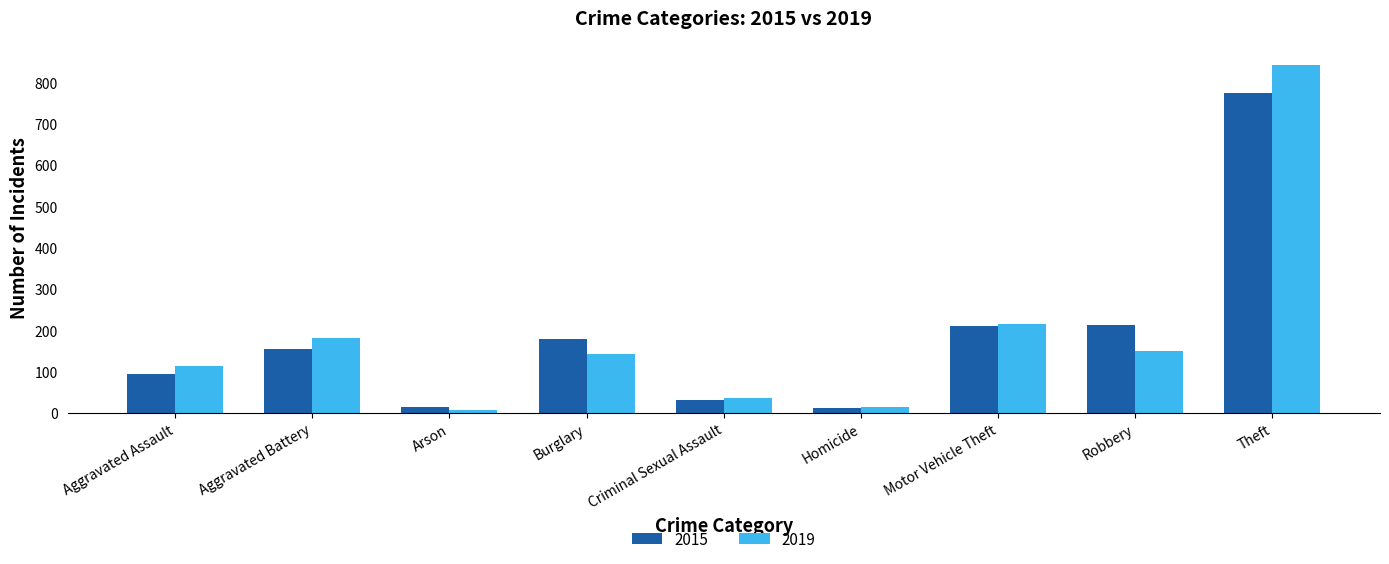

Is the value of 2015 at Criminal Sexual Assault greater than the value of 2019 at Burglary?

No